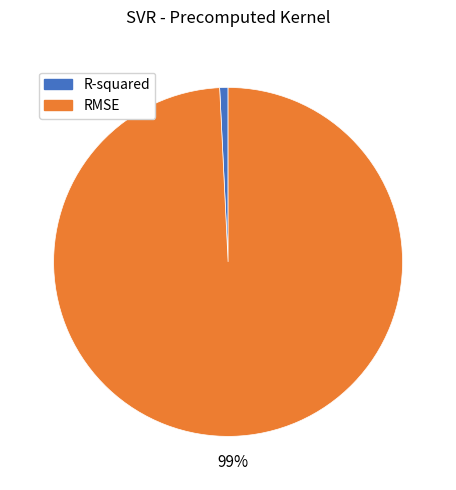

To the nearest percent, what percentage of the pie is RMSE?

99%